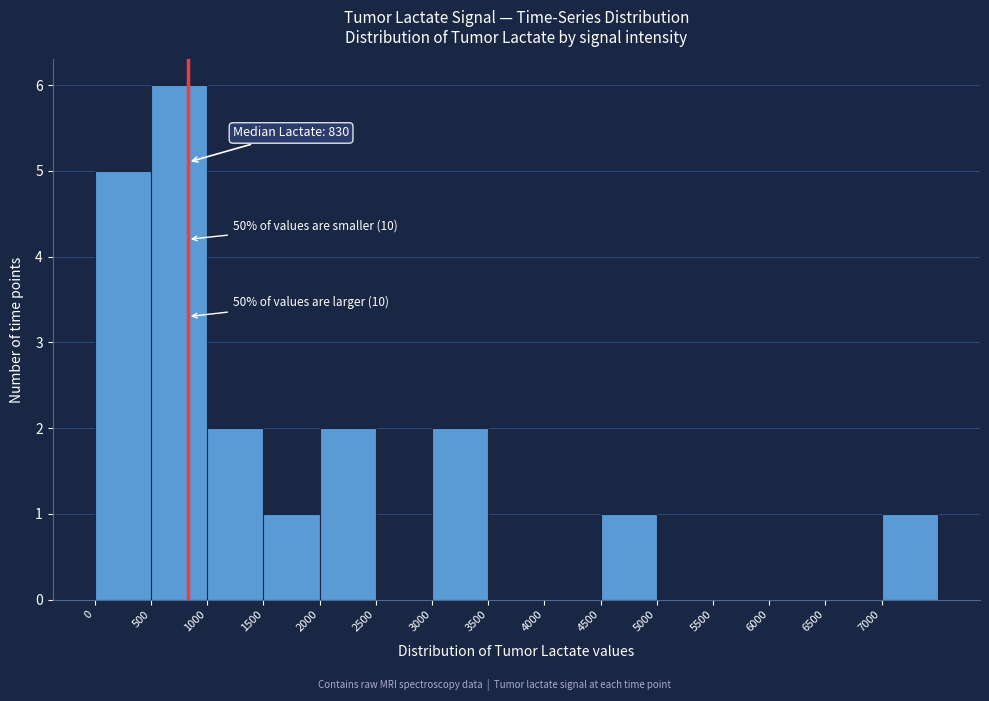

Over which range of the x-axis is the bar tallest?

500 to 1000